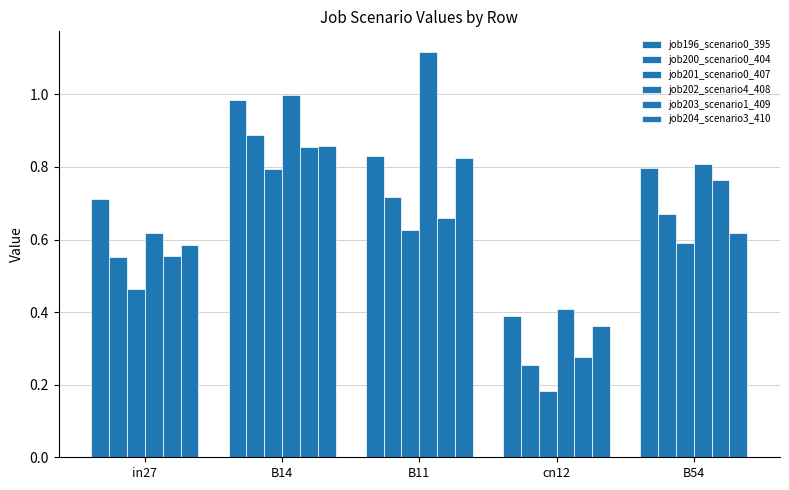

What is the label of the 1st bar from the right?

B54